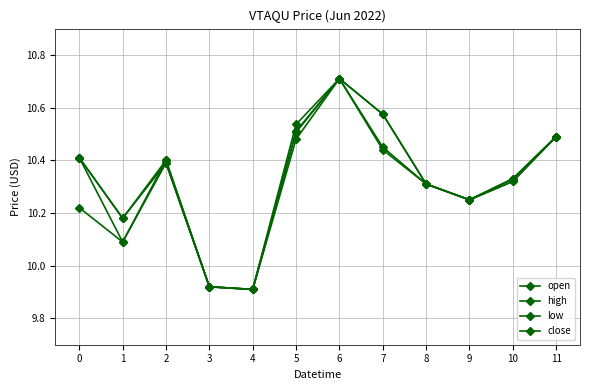

What is the approximate value of open at 9?

10.2